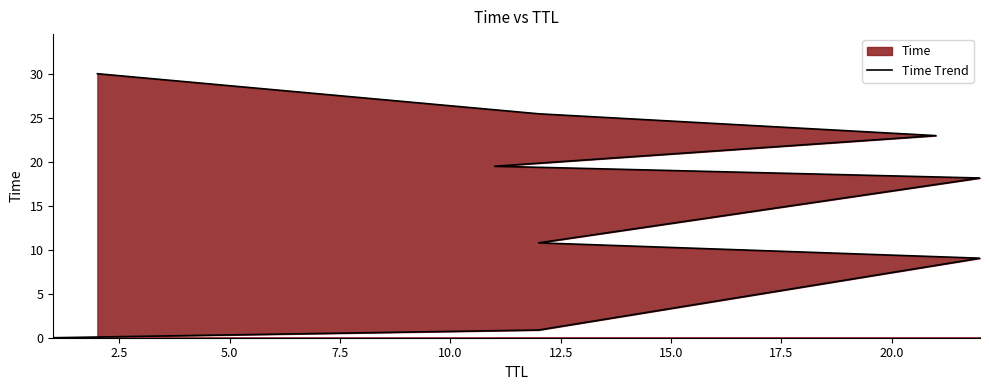

What is the change in value from 17.5 to 20.0?

+4.6